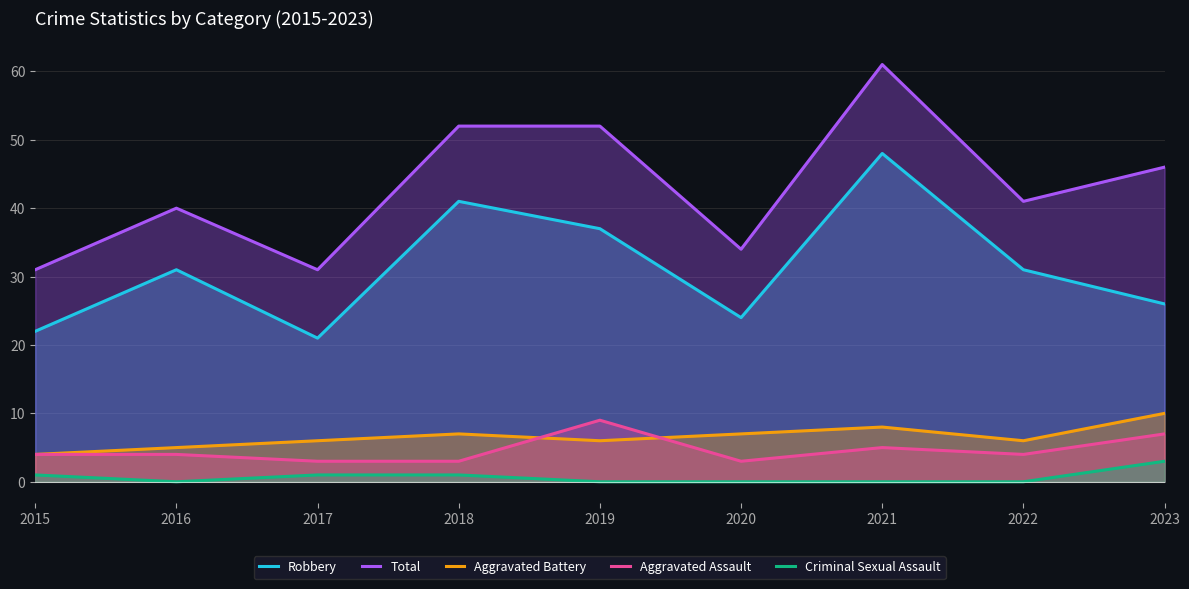

Between 2021 and 2022, which series saw the biggest shift?

Total